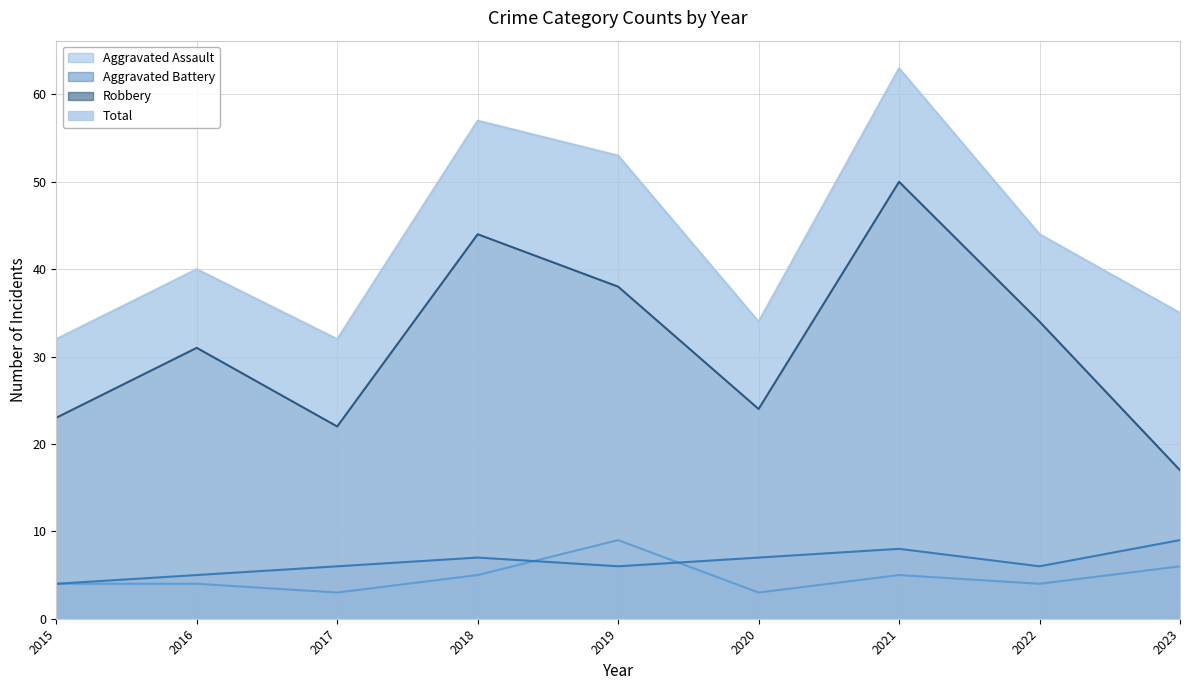

Reading left to right, list all the values displayed in this chart.

Aggravated Assault: 2015=4	2016=4	2017=3	2018=5	2019=9	2020=3	2021=5	2022=4	2023=6
Aggravated Battery: 2015=4	2016=5	2017=6	2018=7	2019=6	2020=7	2021=8	2022=6	2023=9
Robbery: 2015=23	2016=31	2017=22	2018=44	2019=38	2020=24	2021=50	2022=34	2023=17
Total: 2015=32	2016=40	2017=32	2018=57	2019=53	2020=34	2021=63	2022=44	2023=35